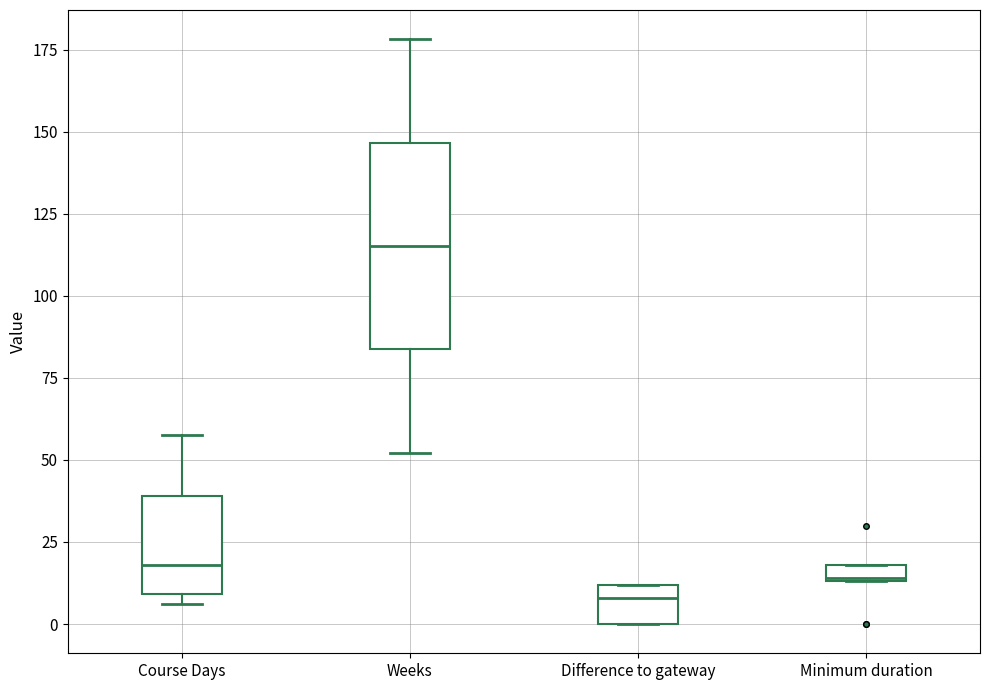

Where is the upper edge of the box for Difference to gateway on the y-axis? The values are not printed on the chart, so give them approximately, as read against the axis.

10